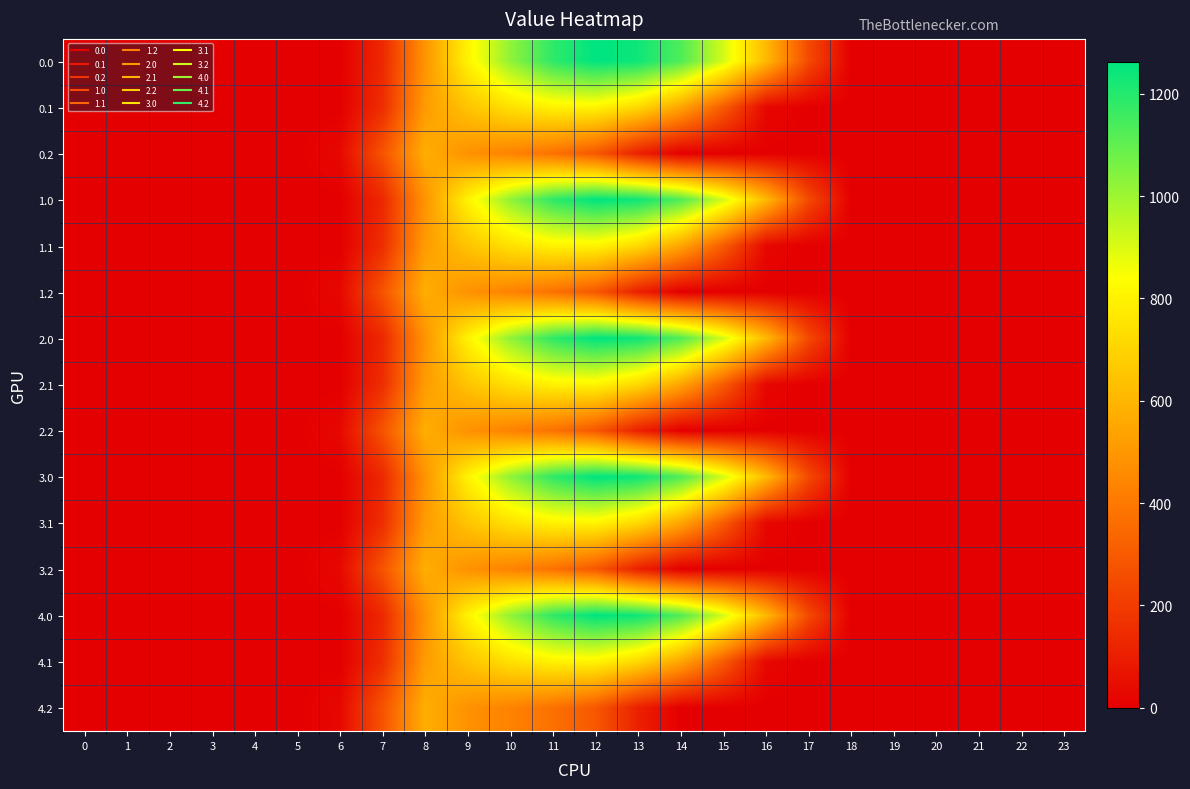

Reading right to left, transcribe all the data shown in this chart.

0.0: 23=0.0	22=0.0	21=0.0	20=0.0	19=0.0	18=0.0	17=243.5	16=613.0	15=911.8	14=1128.6	13=1237.4	12=1261.6	11=1185.2	10=1023.2	9=804.0	8=489.3	7=134.3	6=0.0	5=0.0	4=0.0	3=0.0	2=0.0	1=0.0	0=0.0
0.1: 23=0.0	22=0.0	21=0.0	20=0.0	19=0.0	18=0.0	17=0.0	16=26.8	15=301.4	14=544.1	13=715.3	12=806.9	11=800.2	10=742.1	9=646.9	8=514.8	7=153.2	6=0.0	5=0.0	4=0.0	3=0.0	2=0.0	1=0.0	0=0.0
0.2: 23=0.0	22=0.0	21=0.0	20=0.0	19=0.0	18=0.0	17=0.0	16=0.0	15=0.0	14=0.0	13=107.8	12=289.5	11=374.4	10=430.5	9=480.7	8=576.6	7=276.9	6=29.3	5=0.0	4=0.0	3=0.0	2=0.0	1=0.0	0=0.0
1.0: 23=0.0	22=0.0	21=0.0	20=0.0	19=0.0	18=0.0	17=243.5	16=613.0	15=911.8	14=1128.6	13=1237.4	12=1261.6	11=1185.2	10=1023.2	9=804.0	8=489.3	7=134.3	6=0.0	5=0.0	4=0.0	3=0.0	2=0.0	1=0.0	0=0.0
1.1: 23=0.0	22=0.0	21=0.0	20=0.0	19=0.0	18=0.0	17=0.0	16=26.8	15=301.4	14=544.1	13=715.3	12=806.9	11=800.2	10=742.1	9=646.9	8=514.8	7=153.2	6=0.0	5=0.0	4=0.0	3=0.0	2=0.0	1=0.0	0=0.0
1.2: 23=0.0	22=0.0	21=0.0	20=0.0	19=0.0	18=0.0	17=0.0	16=0.0	15=0.0	14=0.0	13=107.8	12=289.5	11=374.4	10=430.5	9=480.7	8=576.6	7=276.9	6=29.3	5=0.0	4=0.0	3=0.0	2=0.0	1=0.0	0=0.0
2.0: 23=0.0	22=0.0	21=0.0	20=0.0	19=0.0	18=0.0	17=243.5	16=613.0	15=911.8	14=1128.6	13=1237.4	12=1261.6	11=1185.2	10=1023.2	9=804.0	8=489.3	7=134.3	6=0.0	5=0.0	4=0.0	3=0.0	2=0.0	1=0.0	0=0.0
2.1: 23=0.0	22=0.0	21=0.0	20=0.0	19=0.0	18=0.0	17=0.0	16=26.8	15=301.4	14=544.1	13=715.3	12=806.9	11=800.2	10=742.1	9=646.9	8=514.8	7=153.2	6=0.0	5=0.0	4=0.0	3=0.0	2=0.0	1=0.0	0=0.0
2.2: 23=0.0	22=0.0	21=0.0	20=0.0	19=0.0	18=0.0	17=0.0	16=0.0	15=0.0	14=0.0	13=107.8	12=289.5	11=374.4	10=430.5	9=480.7	8=576.6	7=276.9	6=29.3	5=0.0	4=0.0	3=0.0	2=0.0	1=0.0	0=0.0
3.0: 23=0.0	22=0.0	21=0.0	20=0.0	19=0.0	18=0.0	17=243.5	16=613.0	15=911.8	14=1128.6	13=1237.4	12=1261.6	11=1185.2	10=1023.2	9=804.0	8=489.3	7=134.3	6=0.0	5=0.0	4=0.0	3=0.0	2=0.0	1=0.0	0=0.0
3.1: 23=0.0	22=0.0	21=0.0	20=0.0	19=0.0	18=0.0	17=0.0	16=26.8	15=301.4	14=544.1	13=715.3	12=806.9	11=800.2	10=742.1	9=646.9	8=514.8	7=153.2	6=0.0	5=0.0	4=0.0	3=0.0	2=0.0	1=0.0	0=0.0
3.2: 23=0.0	22=0.0	21=0.0	20=0.0	19=0.0	18=0.0	17=0.0	16=0.0	15=0.0	14=0.0	13=107.8	12=289.5	11=374.4	10=430.5	9=480.7	8=576.6	7=276.9	6=29.3	5=0.0	4=0.0	3=0.0	2=0.0	1=0.0	0=0.0
4.0: 23=0.0	22=0.0	21=0.0	20=0.0	19=0.0	18=0.0	17=243.5	16=613.0	15=911.8	14=1128.6	13=1237.4	12=1261.6	11=1185.2	10=1023.2	9=804.0	8=489.3	7=134.3	6=0.0	5=0.0	4=0.0	3=0.0	2=0.0	1=0.0	0=0.0
4.1: 23=0.0	22=0.0	21=0.0	20=0.0	19=0.0	18=0.0	17=0.0	16=26.8	15=301.4	14=544.1	13=715.3	12=806.9	11=800.2	10=742.1	9=646.9	8=514.8	7=153.2	6=0.0	5=0.0	4=0.0	3=0.0	2=0.0	1=0.0	0=0.0
4.2: 23=0.0	22=0.0	21=0.0	20=0.0	19=0.0	18=0.0	17=0.0	16=0.0	15=0.0	14=0.0	13=107.8	12=289.5	11=374.4	10=430.5	9=480.7	8=576.6	7=276.9	6=29.3	5=0.0	4=0.0	3=0.0	2=0.0	1=0.0	0=0.0